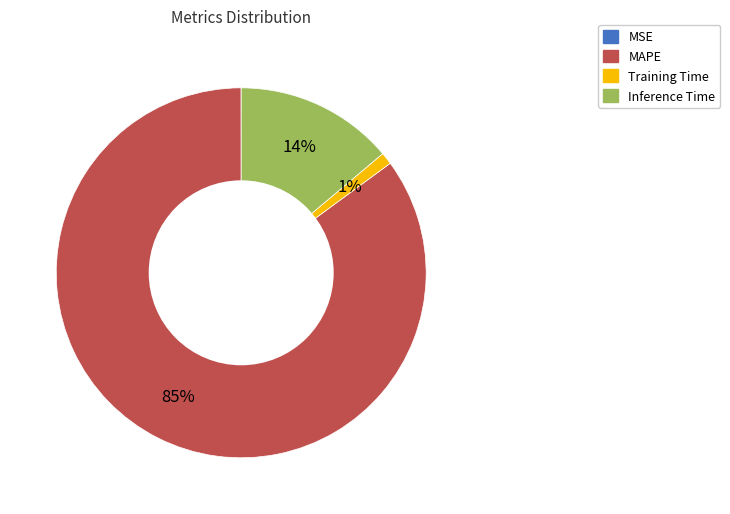

Which slice is the largest?

MAPE